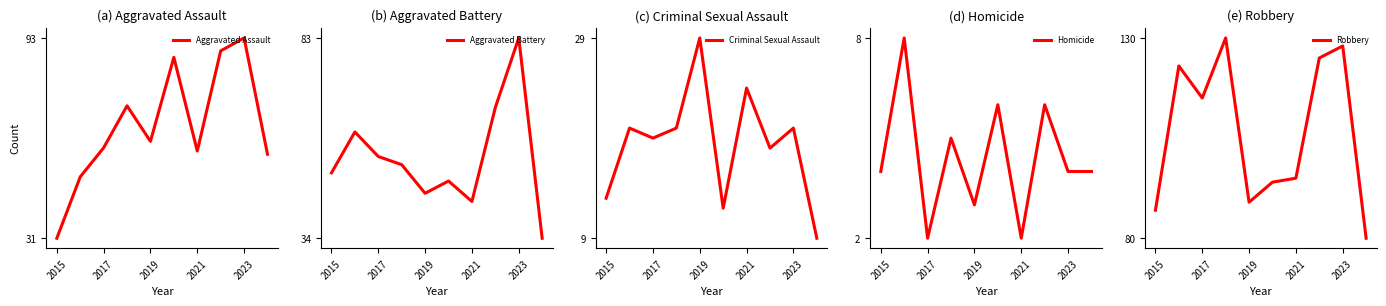

What position from the right is 2015?

10